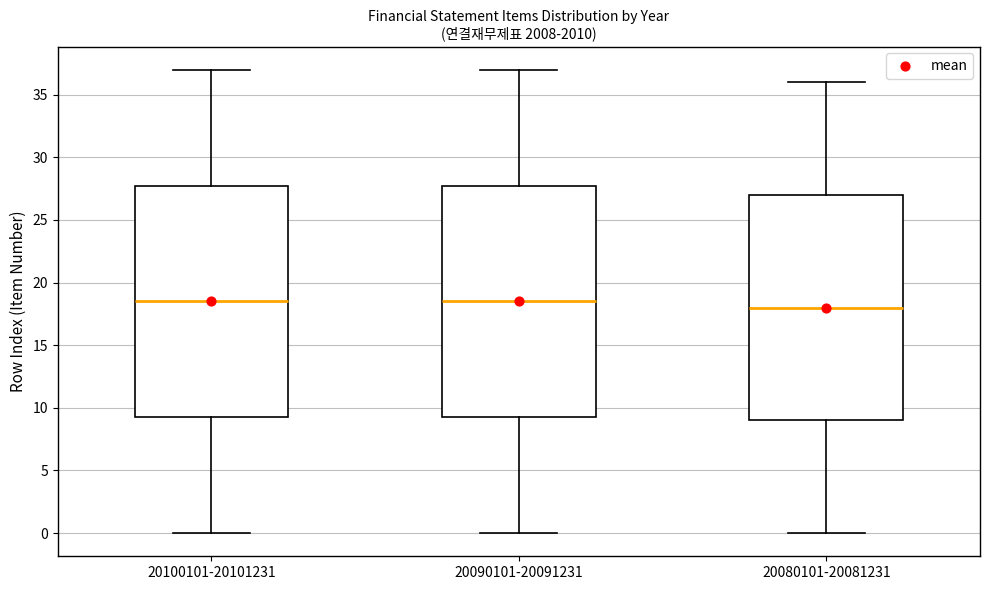

Where is the lower edge of the box for 20080101-20081231 on the y-axis? The values are not printed on the chart, so give them approximately, as read against the axis.

9.0